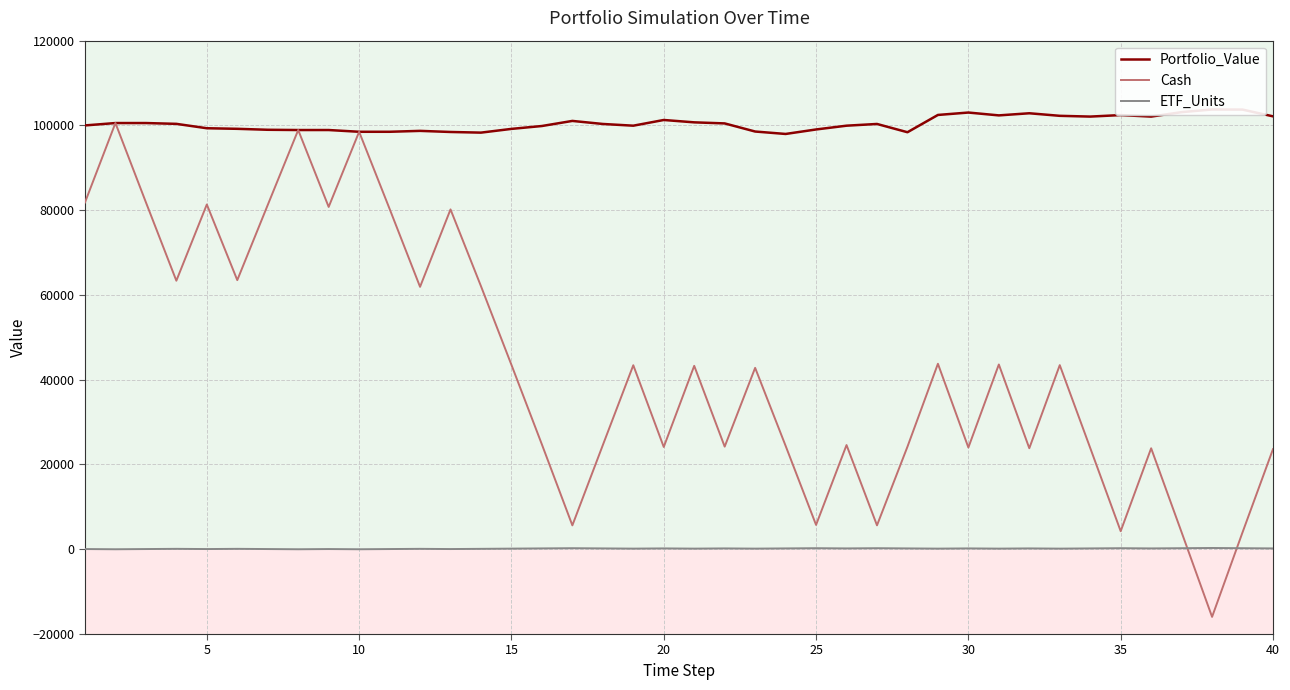

True or false: Cash has a value of 5746.2 at 25.

True